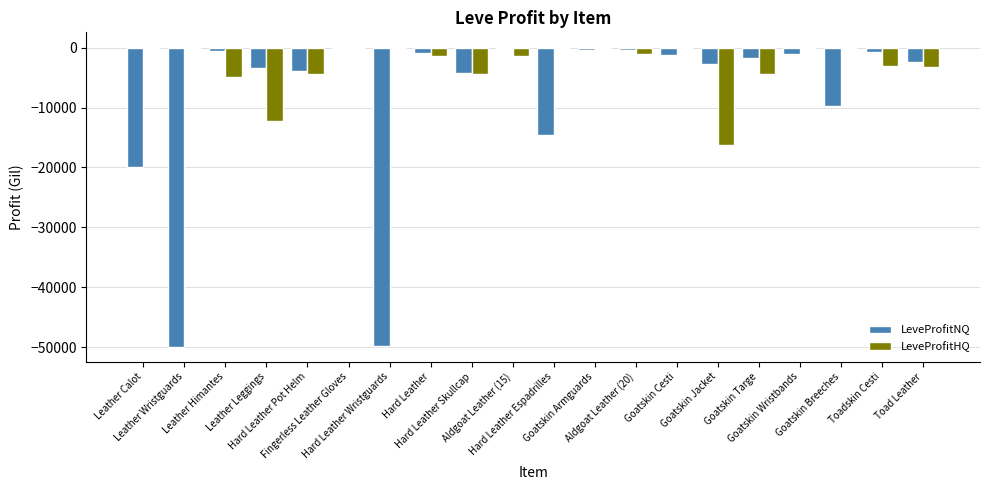

Which series has the largest total across all categories?

LeveProfitHQ